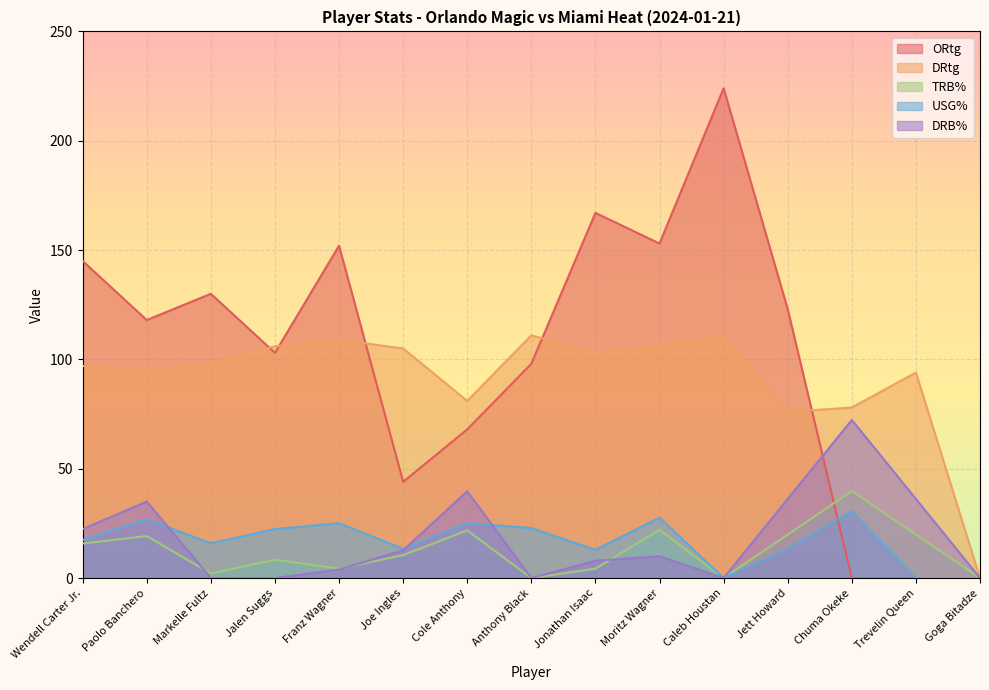

List the series in order of their peak value, lowest first.

USG%, TRB%, DRB%, DRtg, ORtg